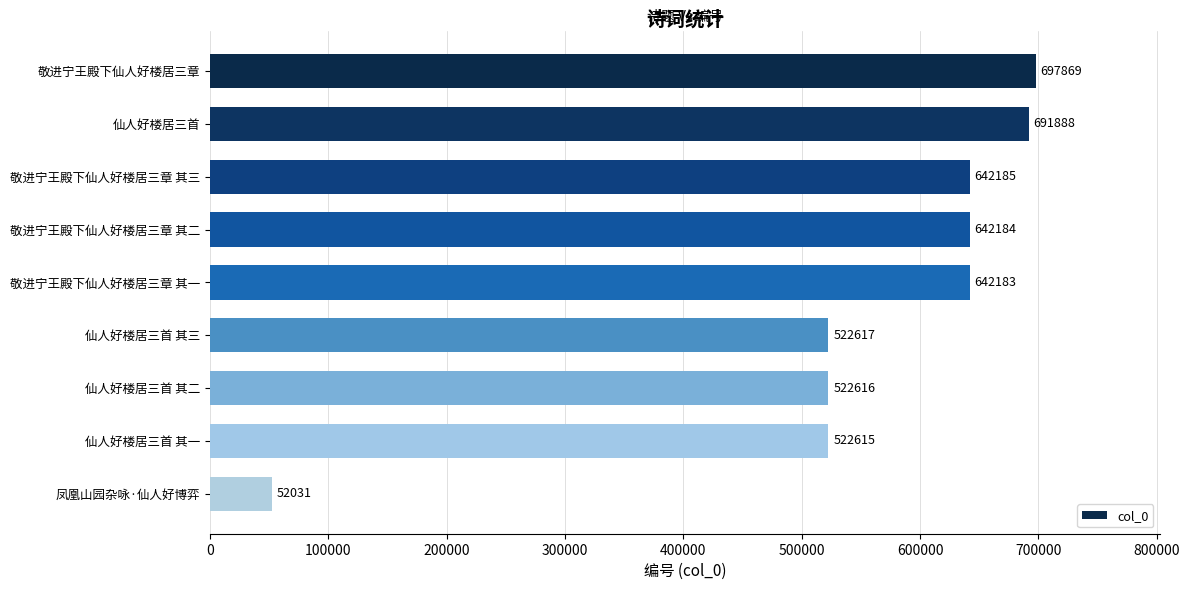

Count the number of categories in the chart.

9